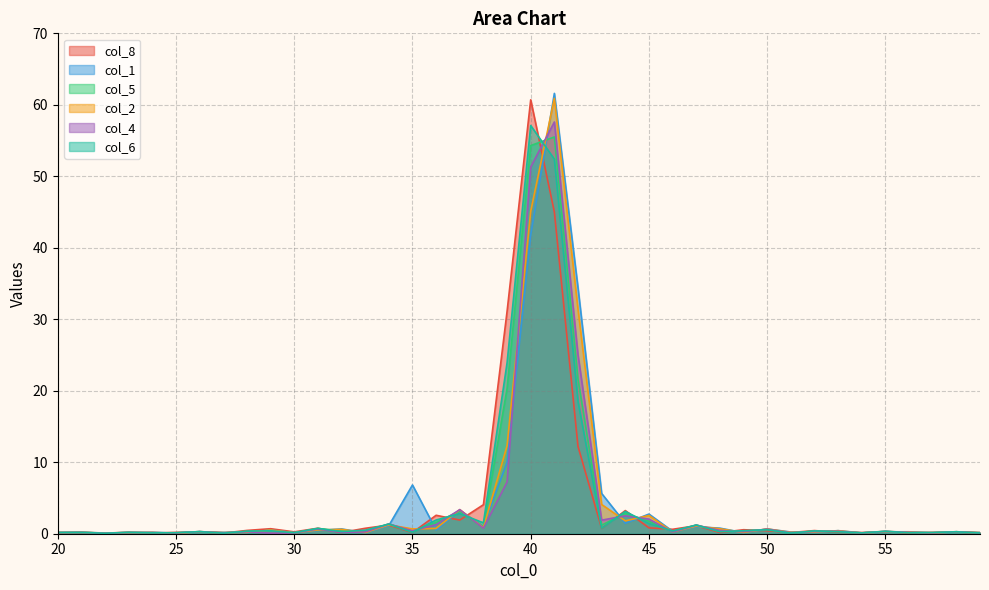

At which category does col_6 reach its first local valley?

22